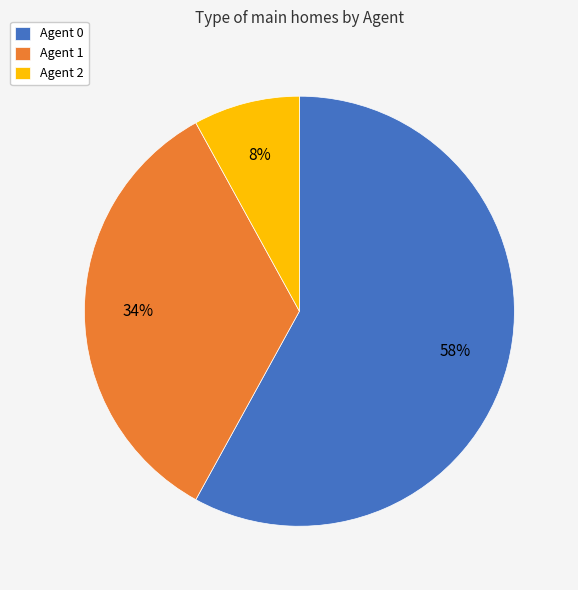

Is the sum of Agent 0 and Agent 2 greater than half?

Yes